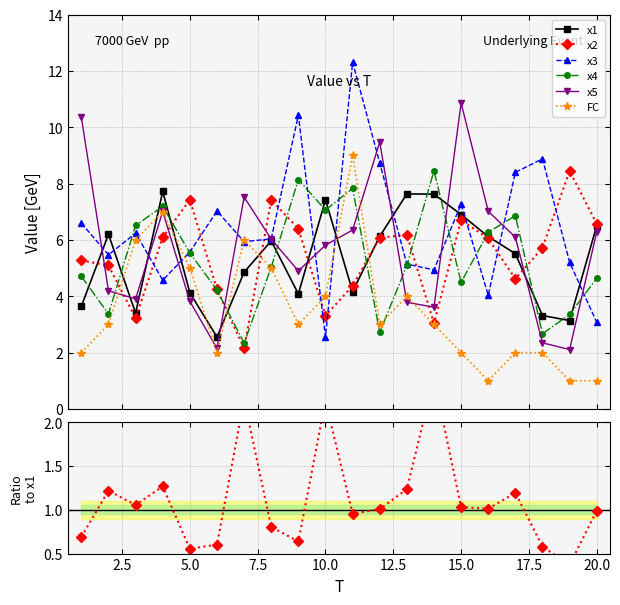

How many distinct data groups are displayed?

6